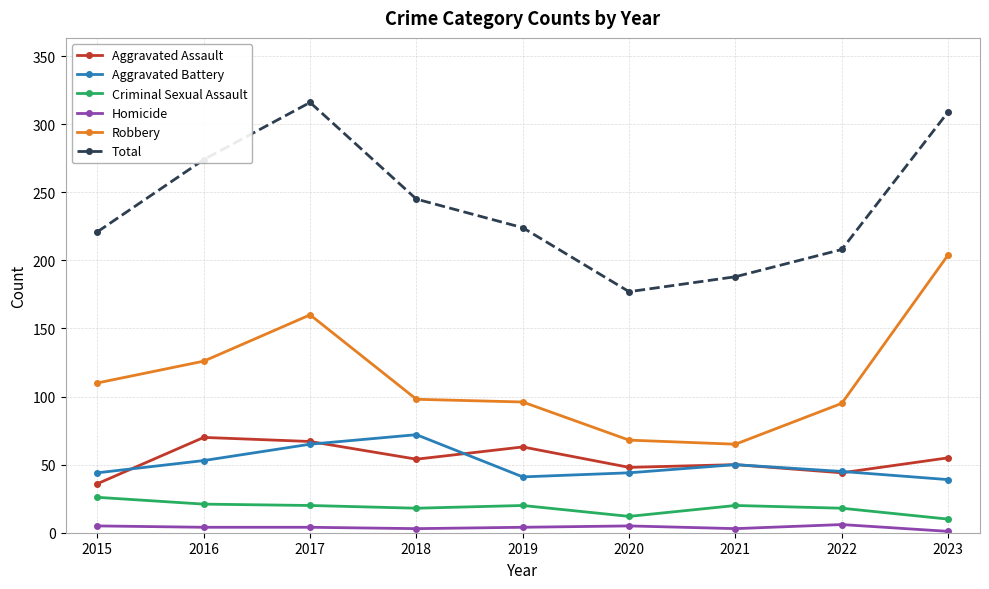

What is the value of the Homicide point at the 1st from the left?

5